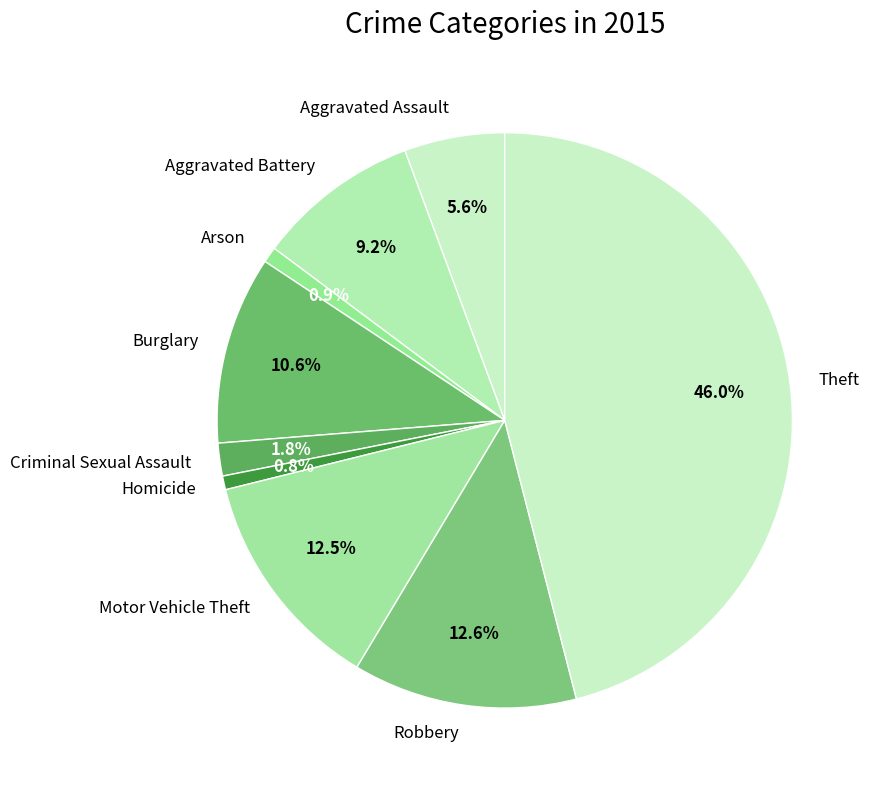

Which slice is the largest?

Theft